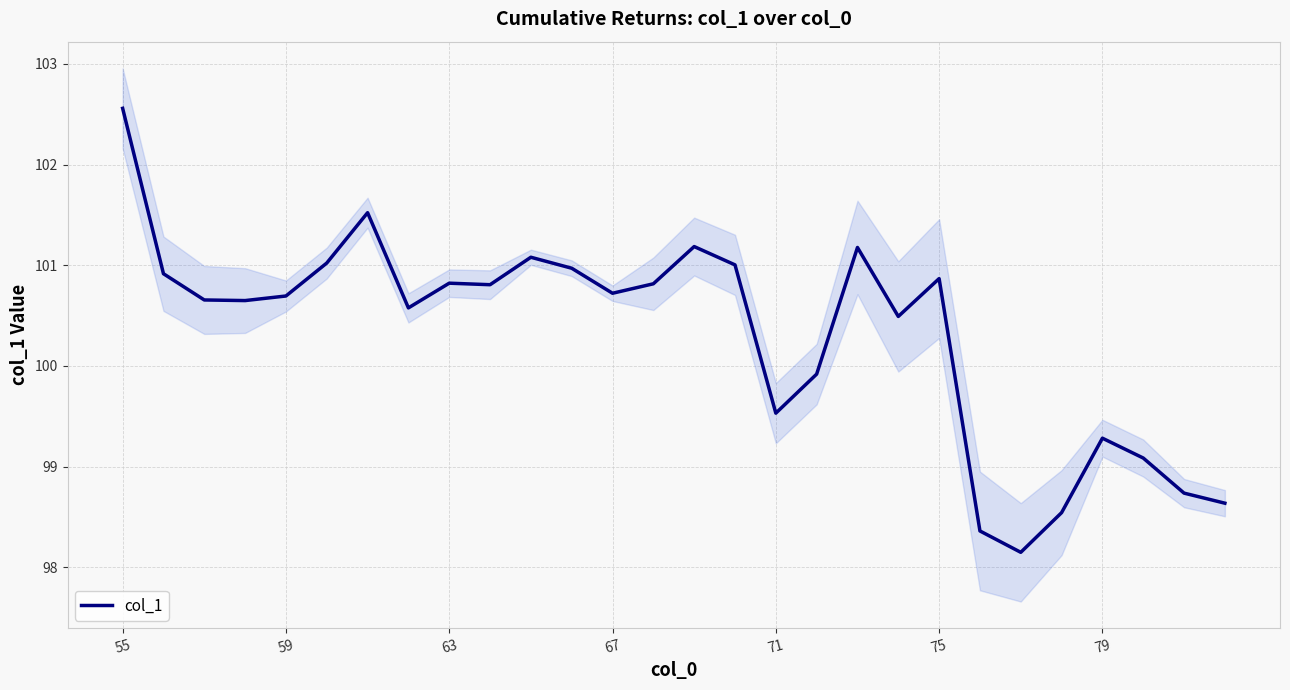

Reading right to left, what are all the values shown in this chart?

98.6	98.7	99.1	99.3	98.5	98.1	98.4	100.9	100.5	101.2	99.9	99.5	101.0	101.2	100.8	100.7	101.0	101.1	100.8	100.8	100.6	101.5	101.0	100.7	100.6	100.7	100.9	102.6